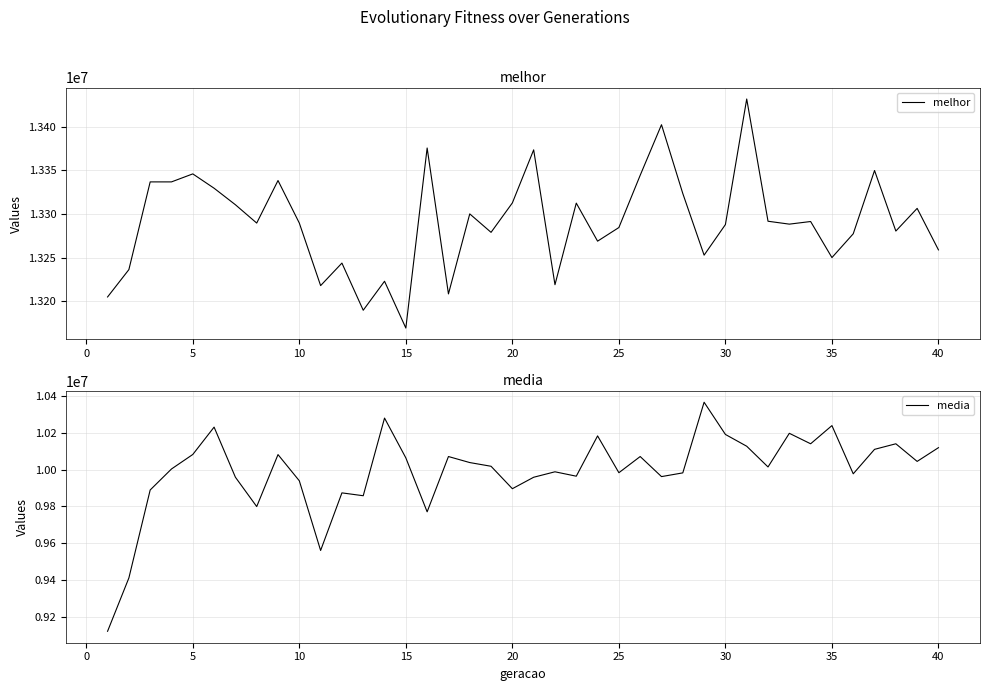

Is the value of media at 28 greater than the value of melhor at 38?

No